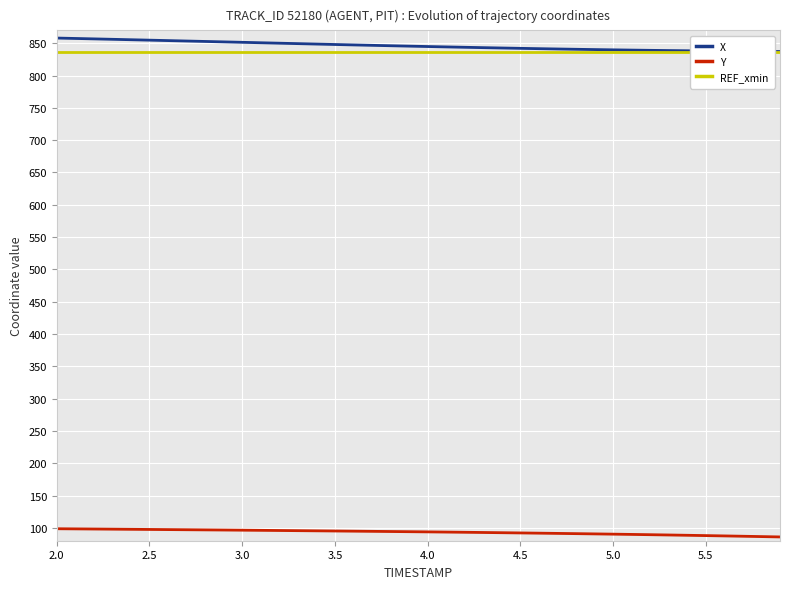

True or false: X and Y cross at least once.

False